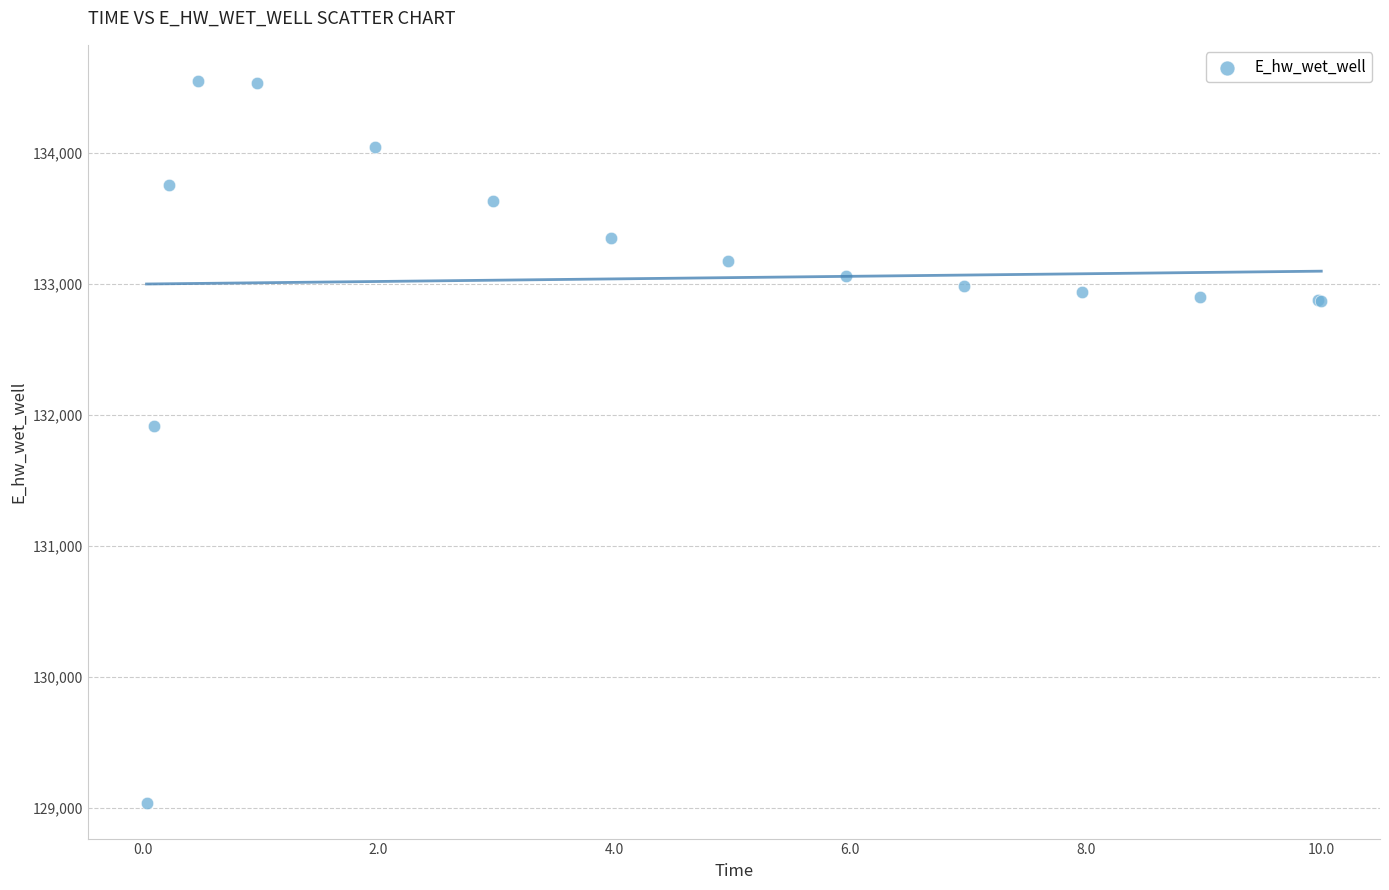

What Y value in the scatter plot is closest to 131794?

131914.3